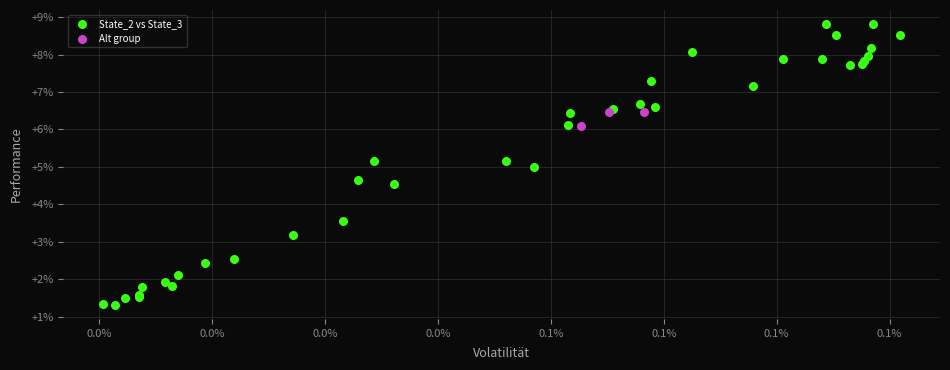

Which series contains the lowest Y value?

State_2 vs State_3